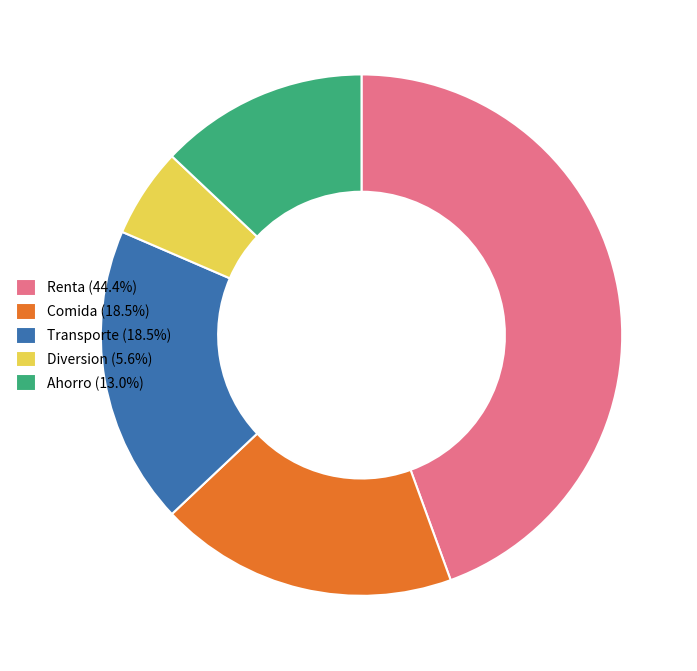

What is the smallest slice in the pie chart?

Diversion